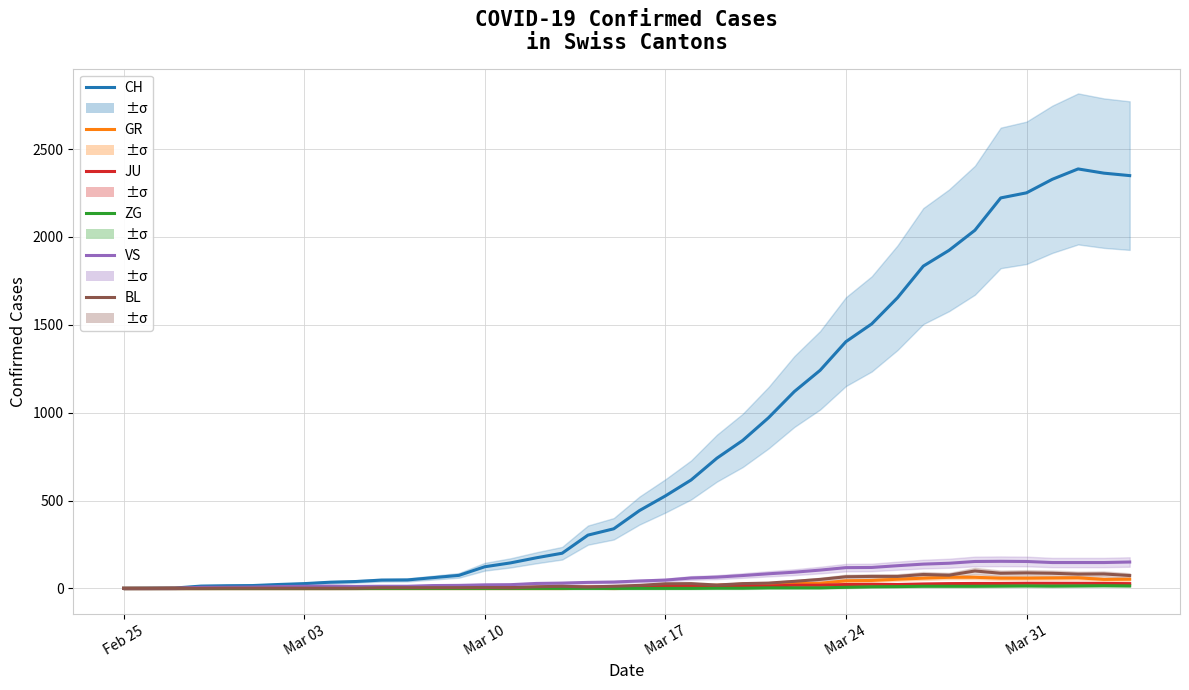

Is it true that JU equals 1 at Mar 03?

False